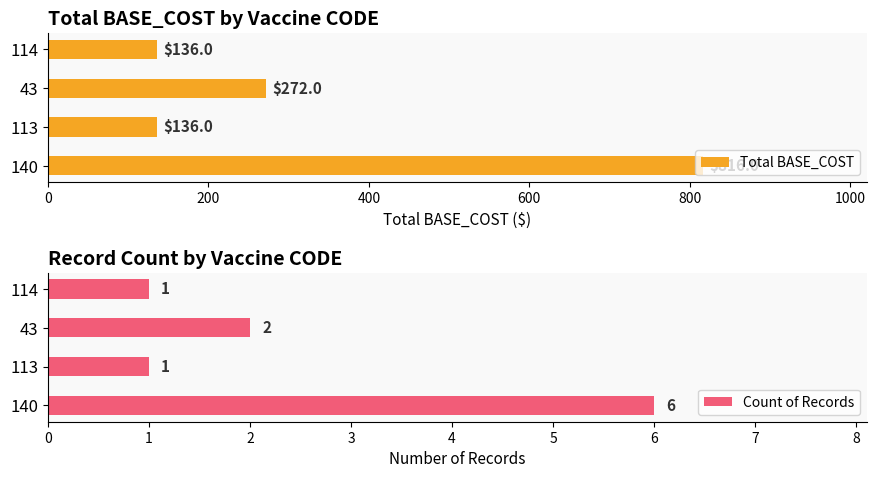

Reading left to right, list all the values displayed in this chart.

Total BASE_COST: 816	136	272	136
Count of Records: 6	1	2	1